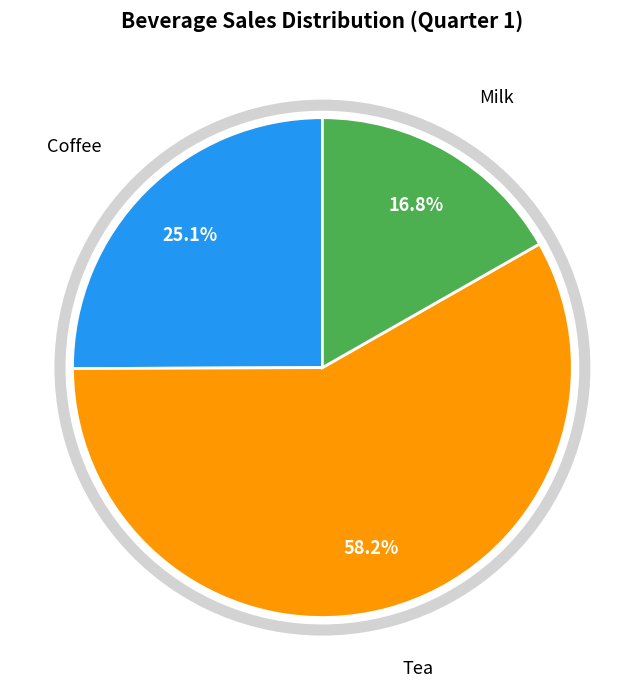

Does any single category account for the majority?

Yes